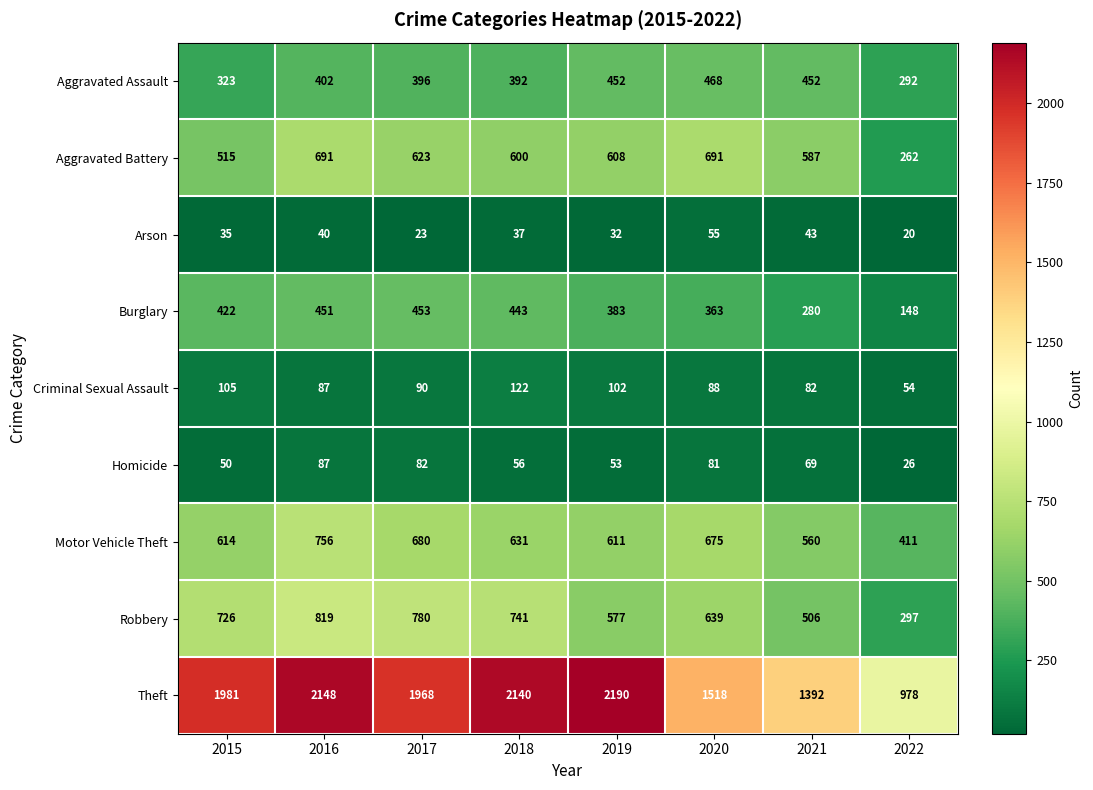

What is the maximum value for Aggravated Battery?

691